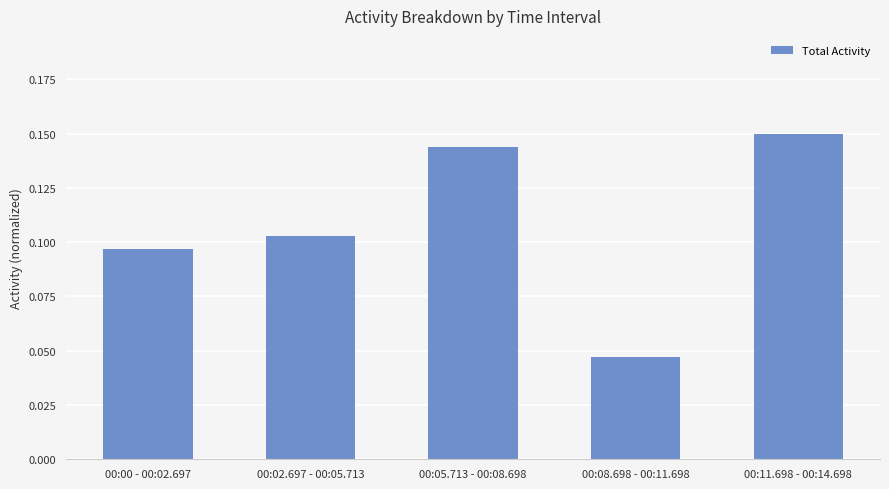

How many series are shown in this chart?

1